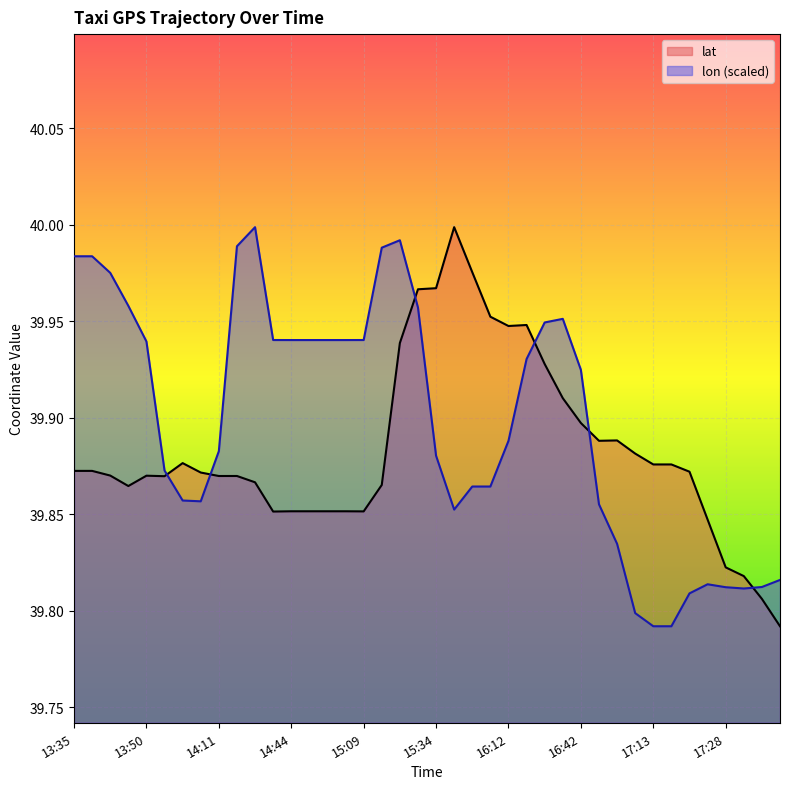

What is the sum of all lon values?

1595.9